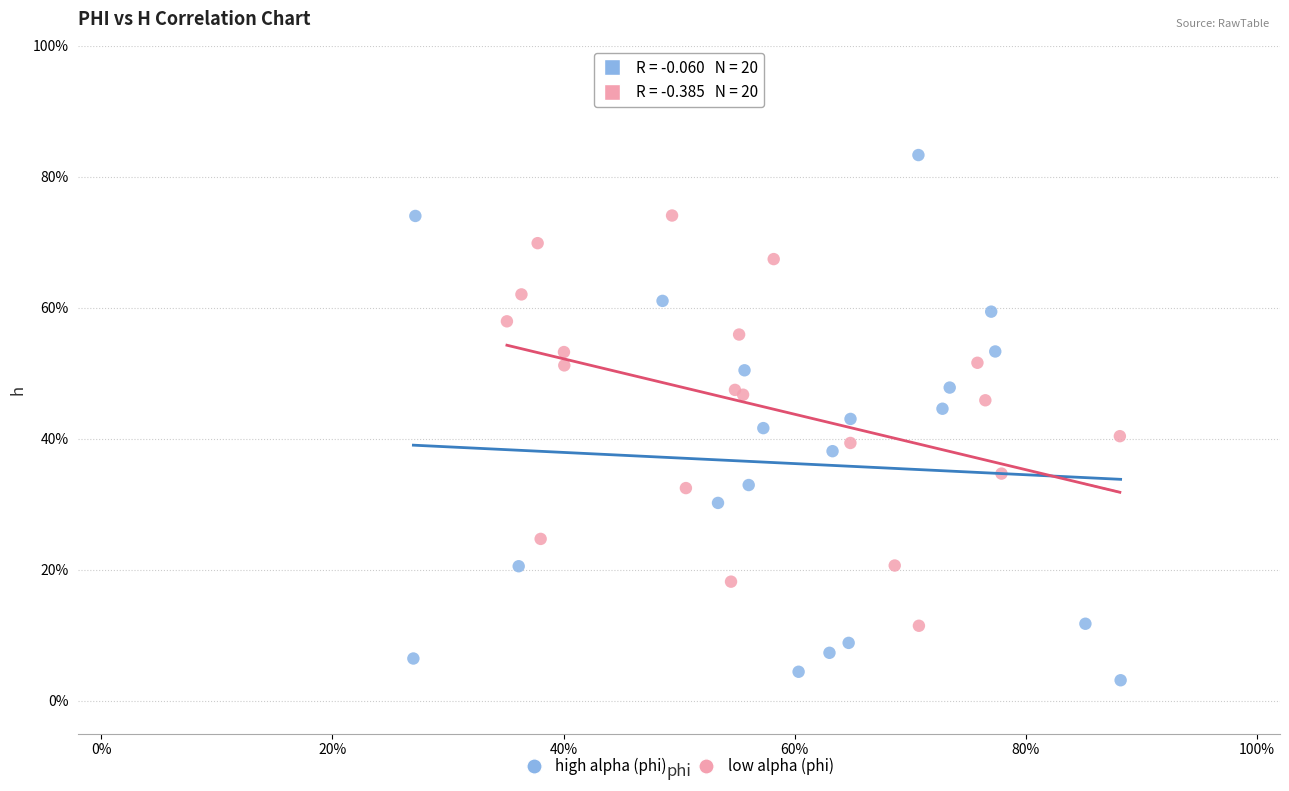

What are all the series names shown in the legend?

high alpha (phi), low alpha (phi)